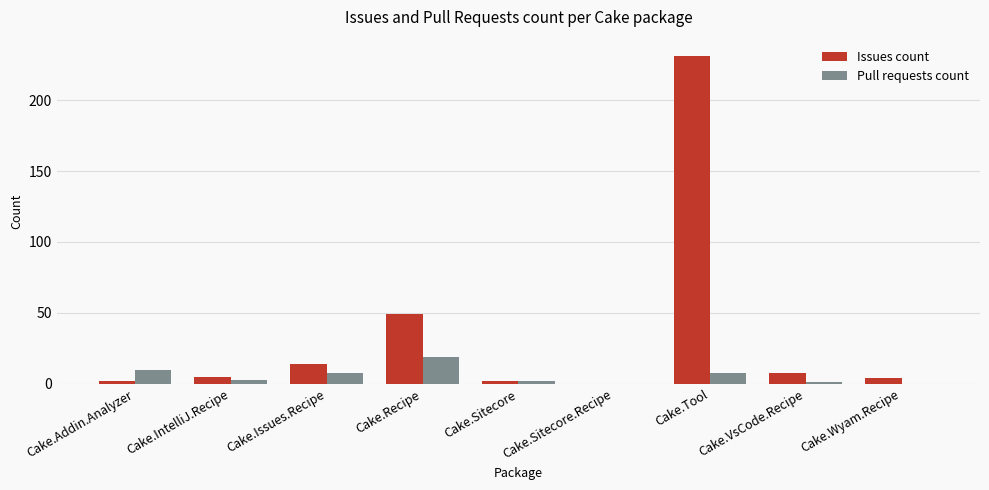

Which label corresponds to the largest value in the chart?

Cake.Tool